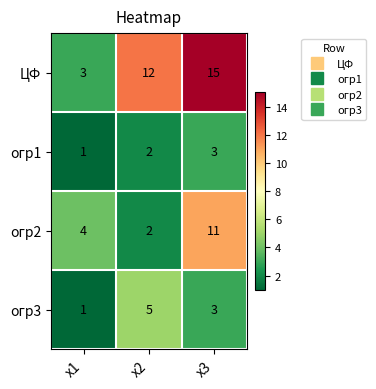

Which category has the highest value across all series?

х3